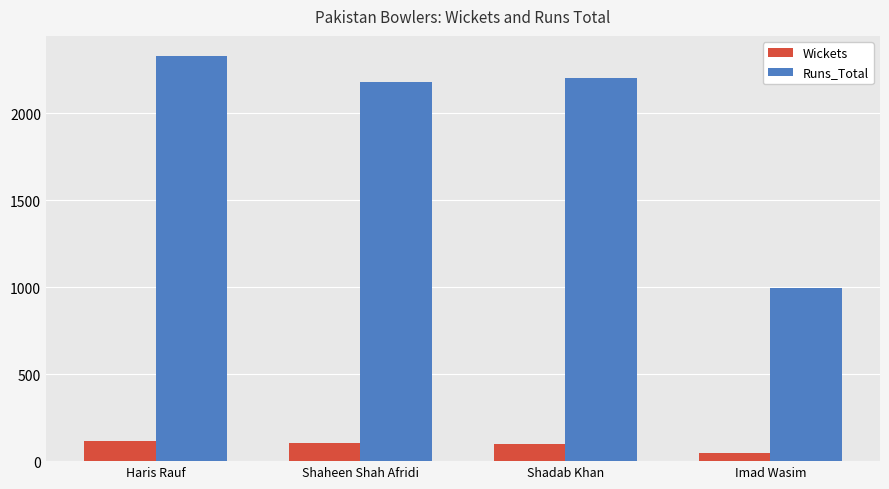

True or false: Runs_Total has a value of 3006 at Shaheen Shah Afridi.

False